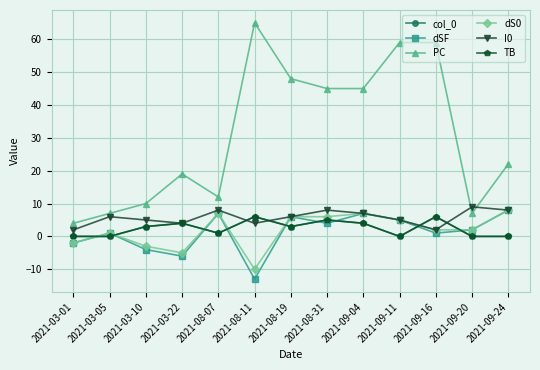

In TB, how many points are higher than both neighbors (excluding endpoints)?

4